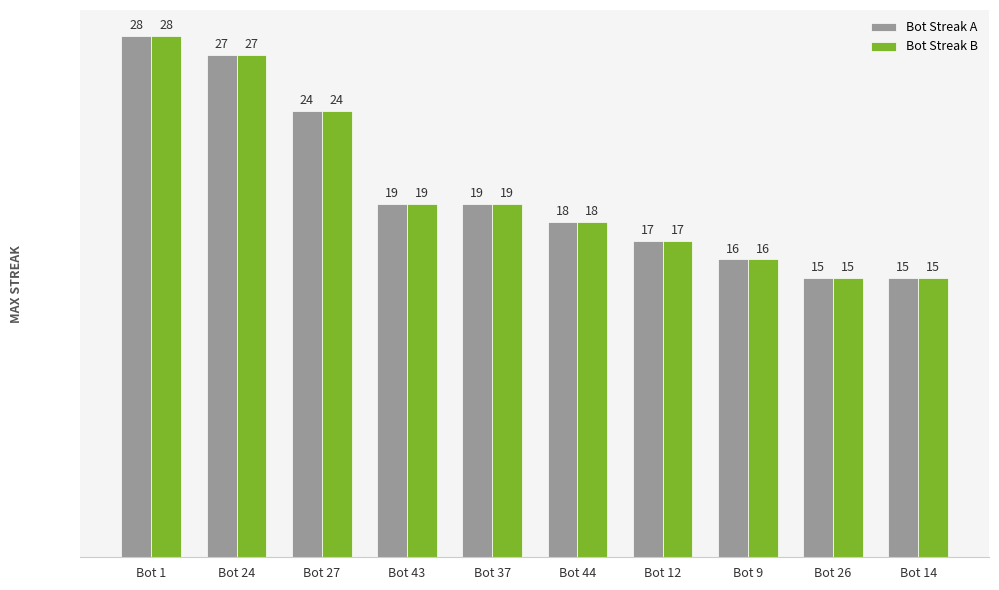

At which category is the sum across all series the highest?

Bot 1